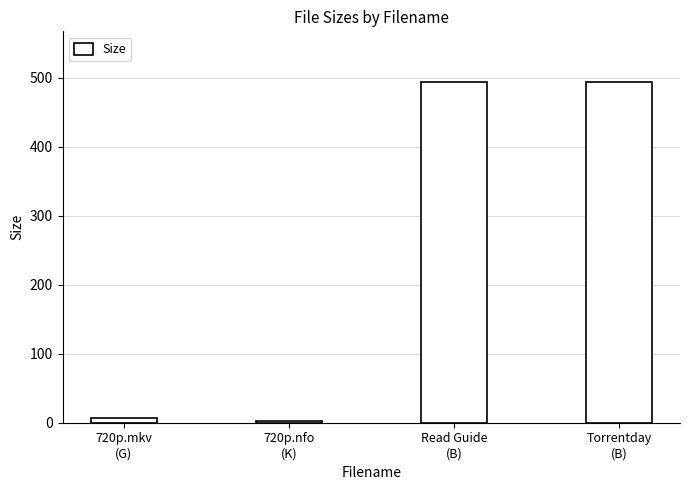

Is it true that the value at Read Guide
(B) is 493.0?

True